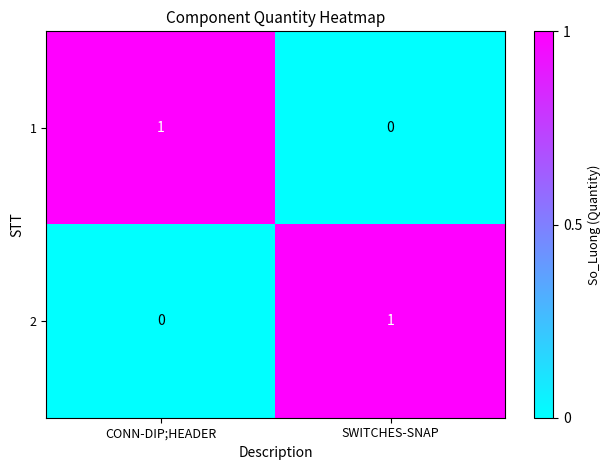

Count the number of categories in the chart.

2